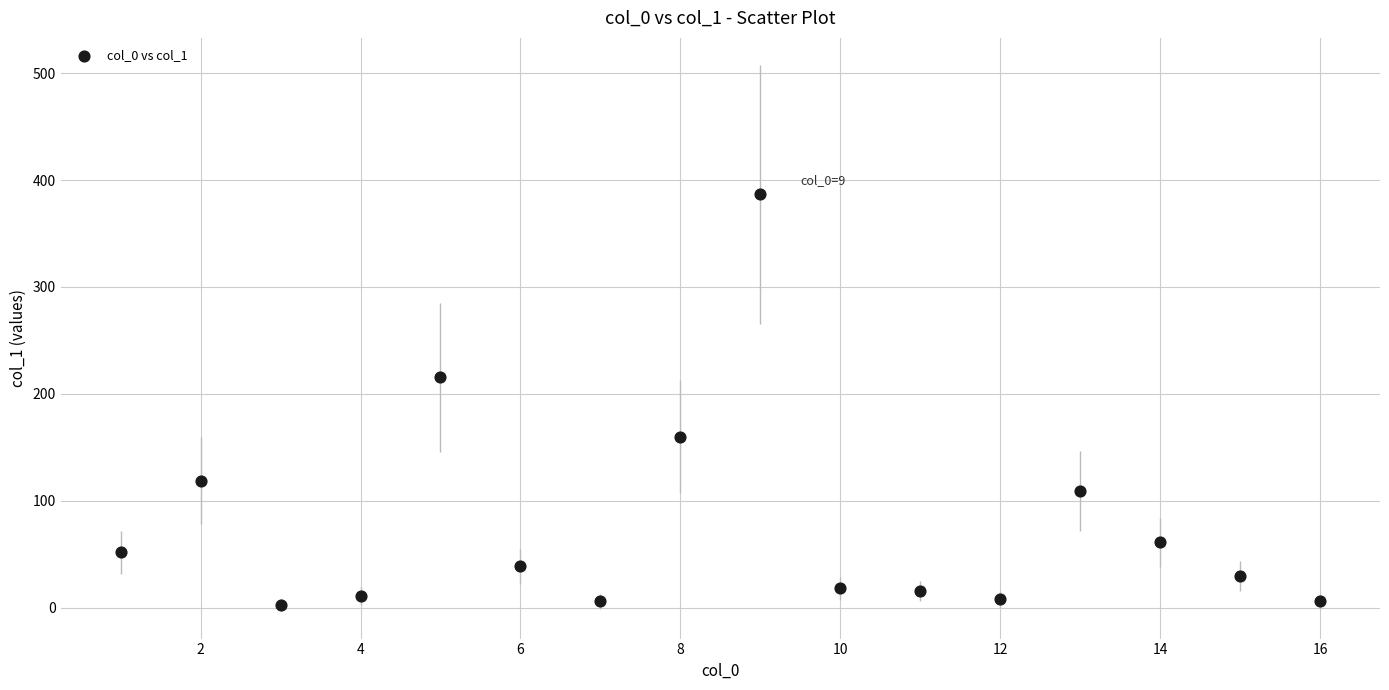

What is the range of Y values (max minus min)?

384.3